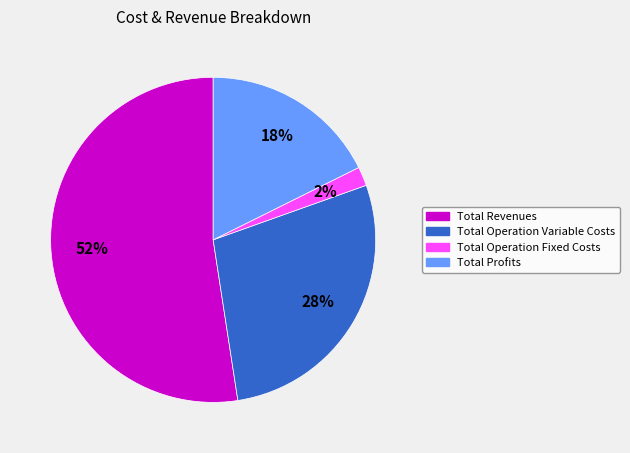

Is there a majority slice in this chart?

Yes